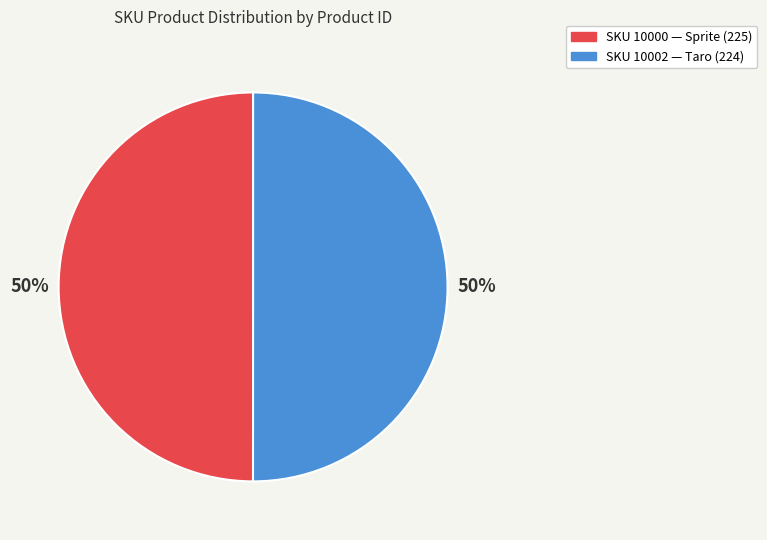

What is the ratio of the value at SKU 10000 — Sprite (225) to the value at SKU 10002 — Taro (224)?

1.0